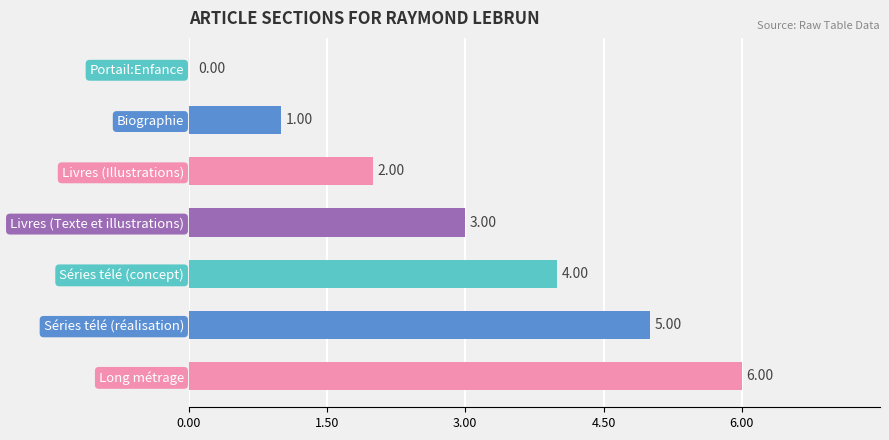

At which category does the chart reach its peak across all series?

Long métrage